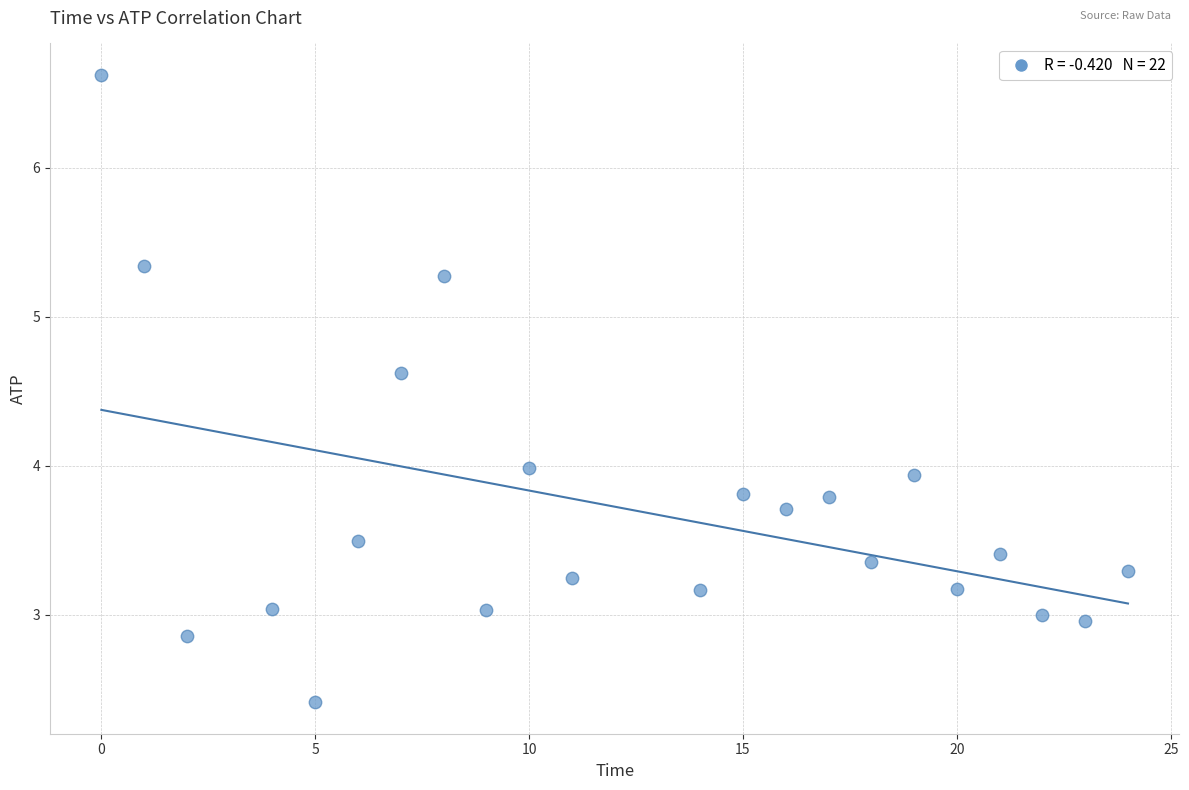

What is the range of Y values (max minus min)?

4.2